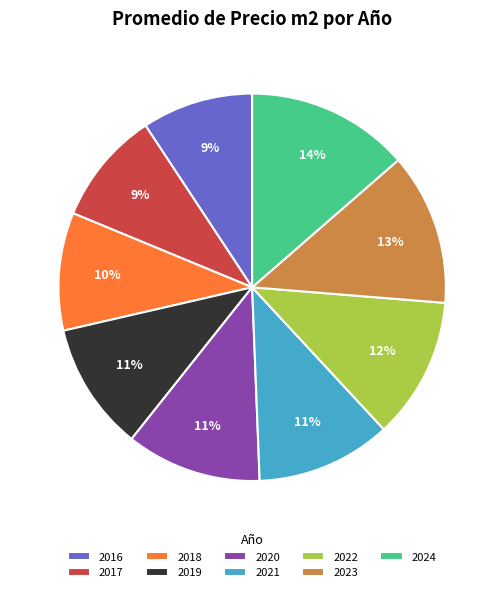

The 2019 slice represents 11% of the pie. True or false?

True